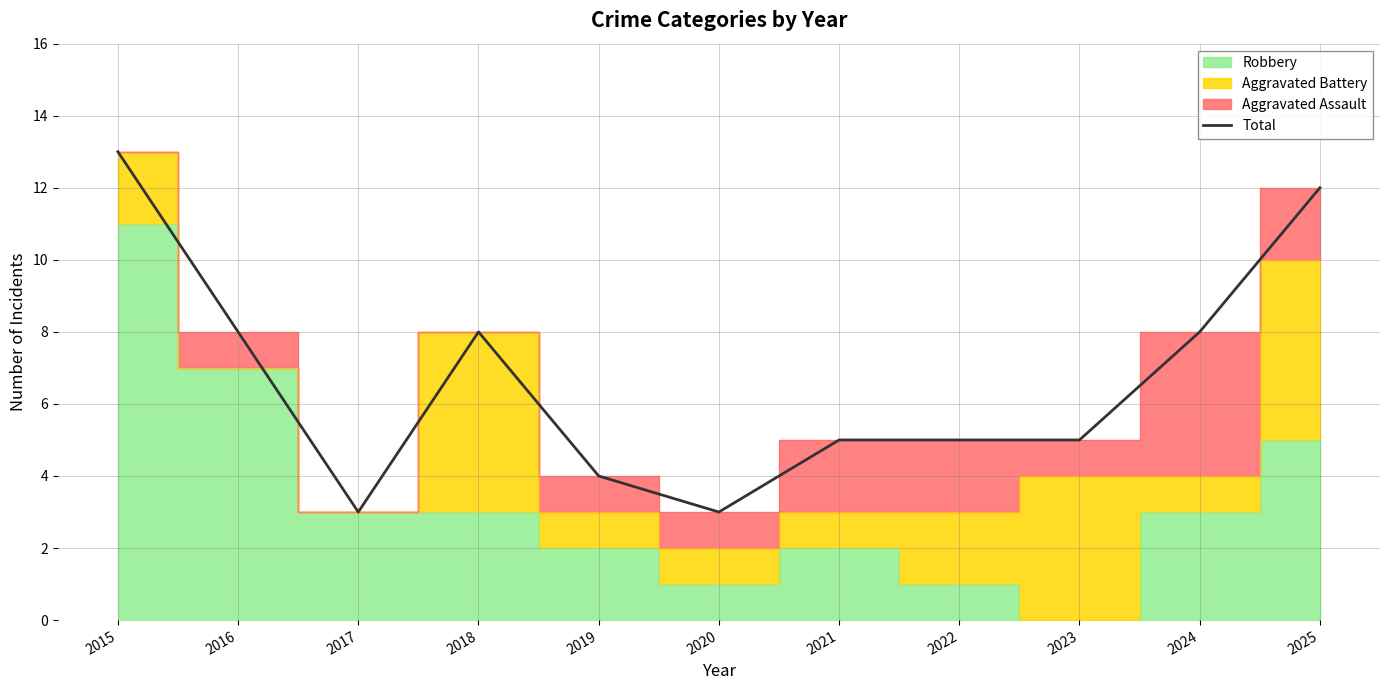

What is the minimum value shown in the chart?

3